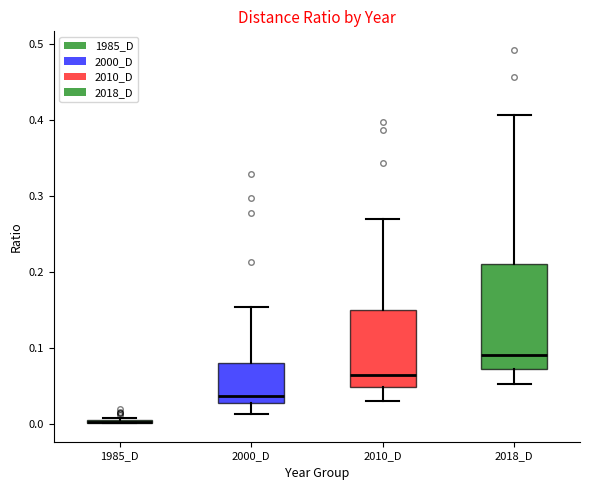

Reading left to right, transcribe this box plot: for each box, give where its median line is, the range the box spans, and where its two whiskers end, as read against the y-axis. The values are not printed on the chart, so give them approximately, as read against the axis.

1985_D: box collapsed to a line at 0.00, whiskers 0.00 to 0.01
2000_D: median 0.04, box 0.03 to 0.08, whiskers 0.01 to 0.15
2010_D: median 0.06, box 0.05 to 0.15, whiskers 0.03 to 0.27
2018_D: median 0.09, box 0.07 to 0.21, whiskers 0.05 to 0.41